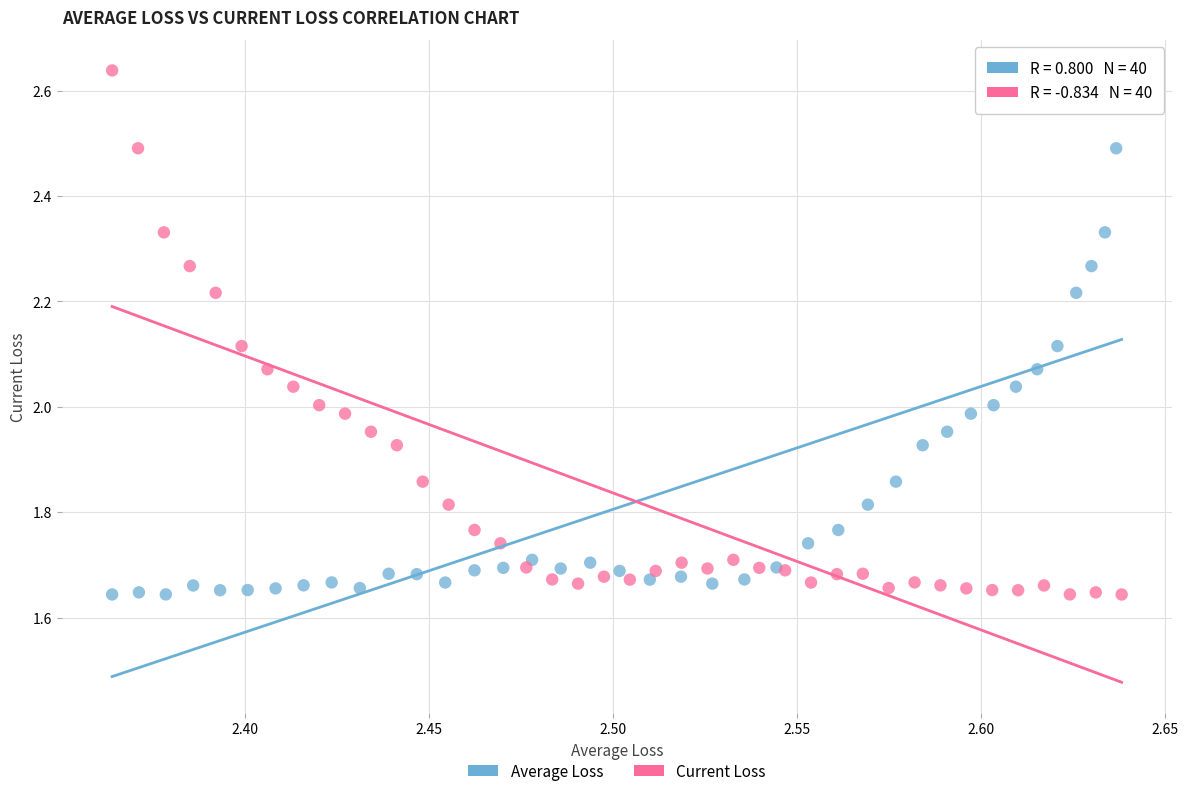

What are all the series names shown in the legend?

Average Loss, Current Loss